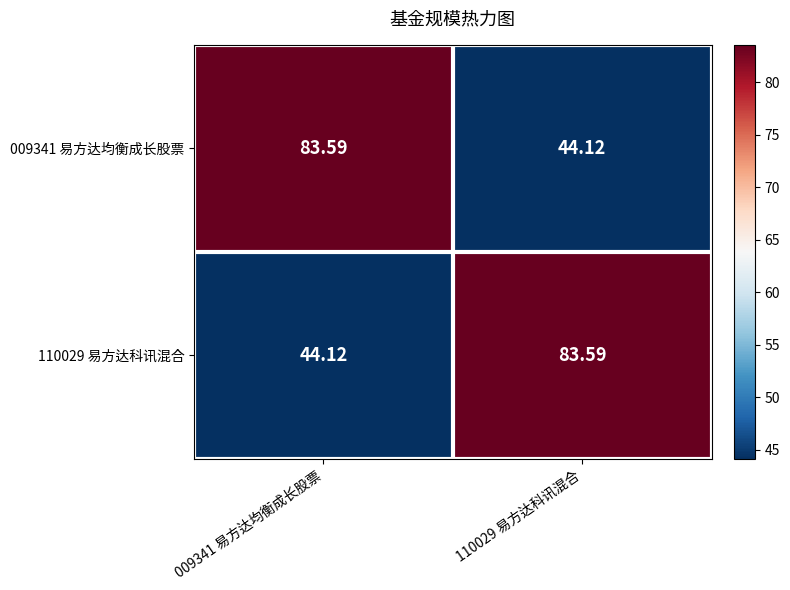

Is the value of 009341 易方达均衡成长股票 at 110029 易方达科讯混合 greater than the value of 110029 易方达科讯混合 at 110029 易方达科讯混合?

No